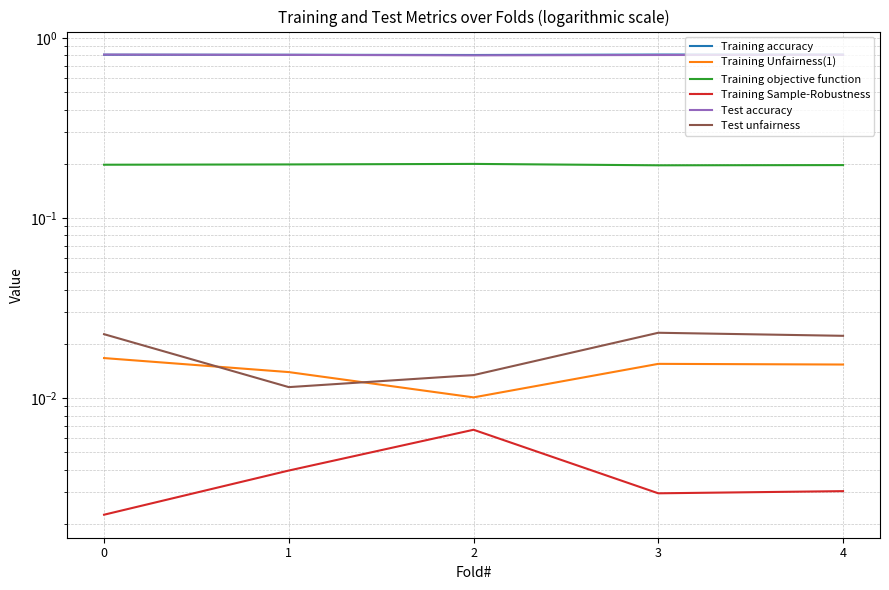

Is the value of Training accuracy at 1 greater than the value of Training Sample-Robustness at 0?

Yes